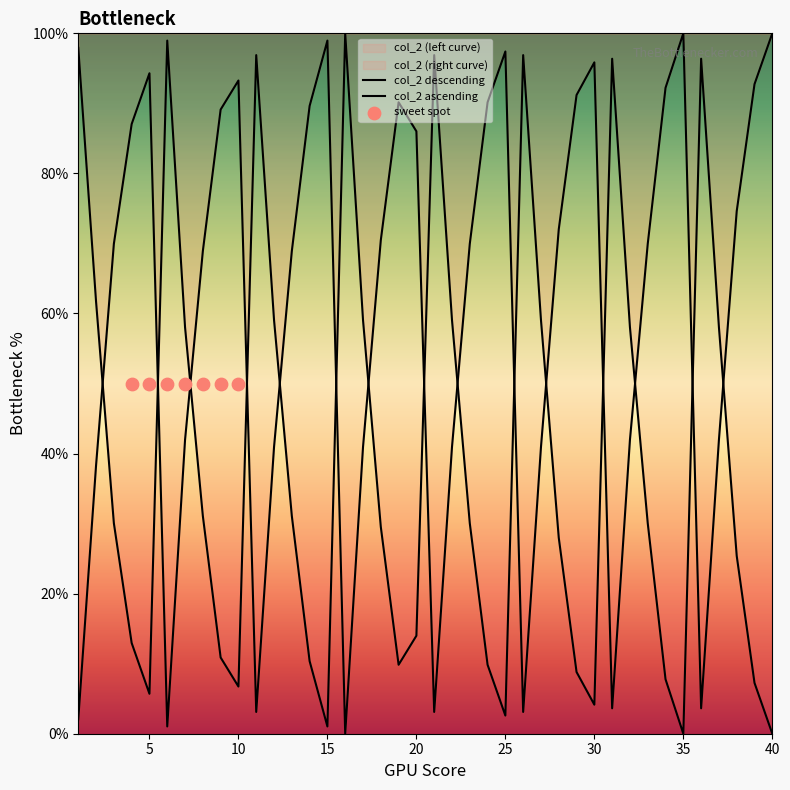

Which has a higher value, 24 or 2?

2